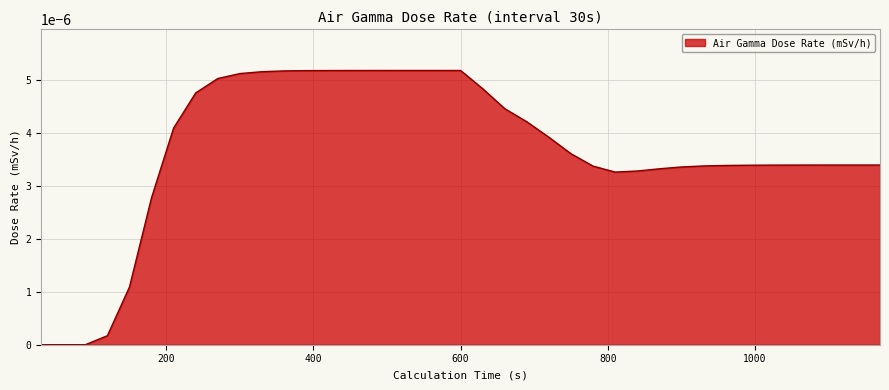

How many lines are shown in the chart?

1